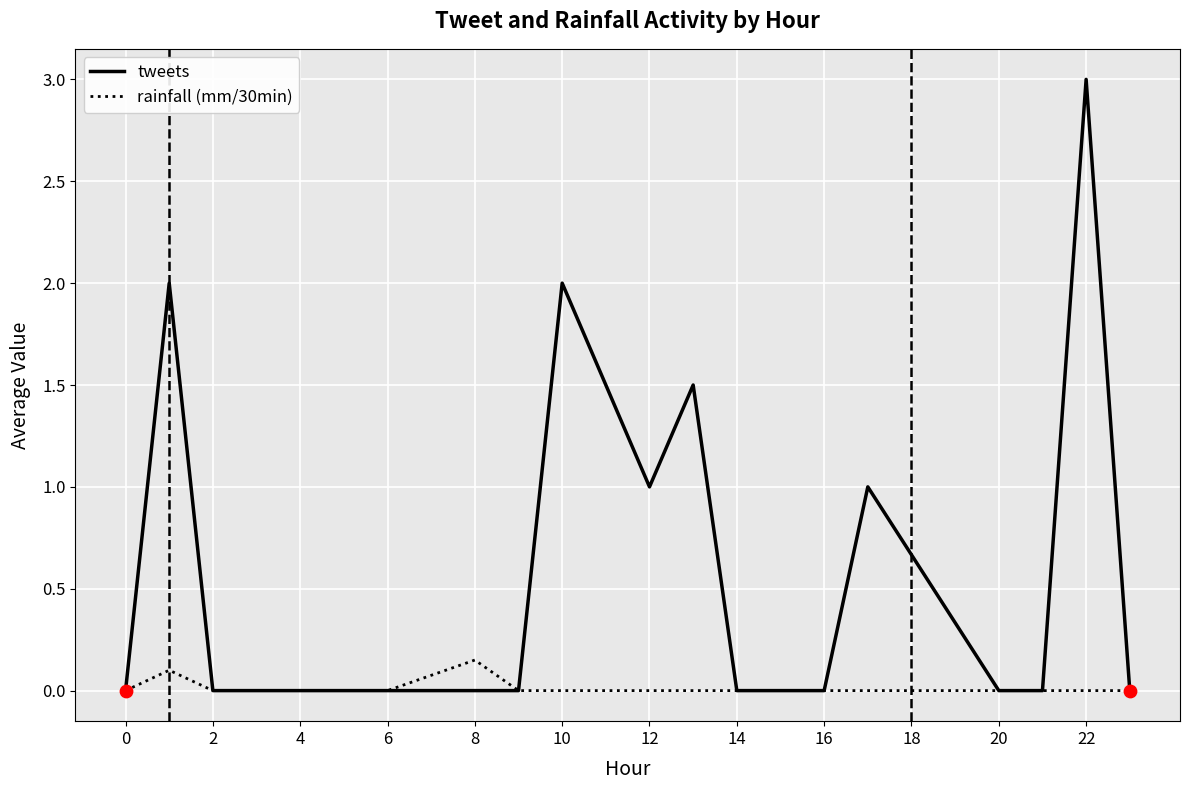

Which series has the largest total across all categories?

tweets